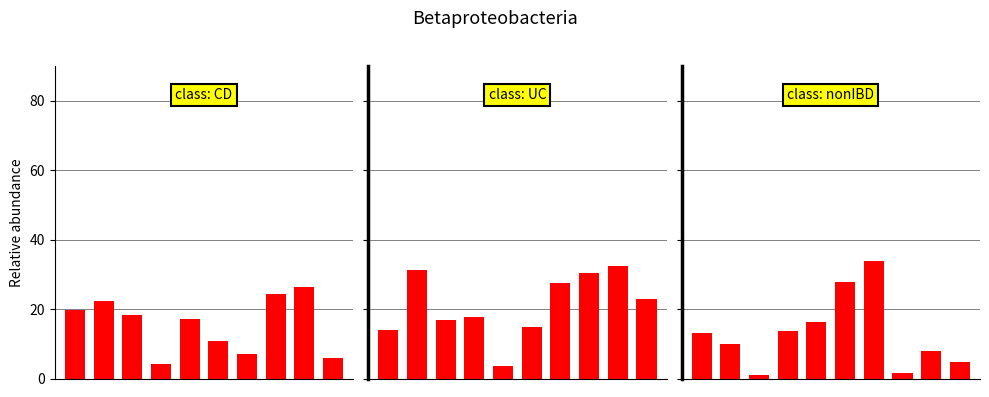

What is the sum of the class: nonIBD values at 2 and 0?

14.1